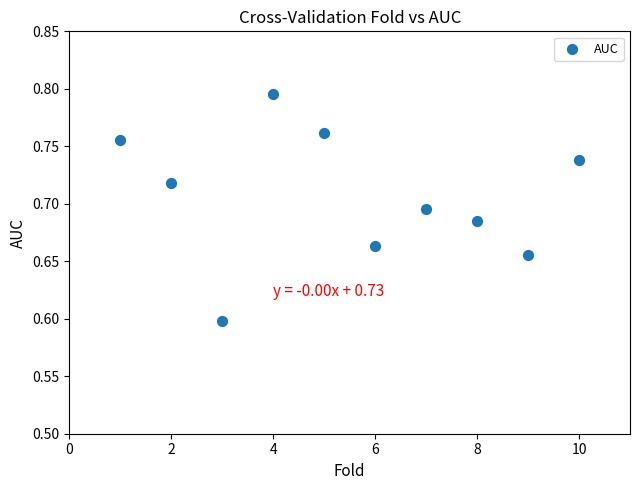

What is the range of X values (max minus min)?

9.0